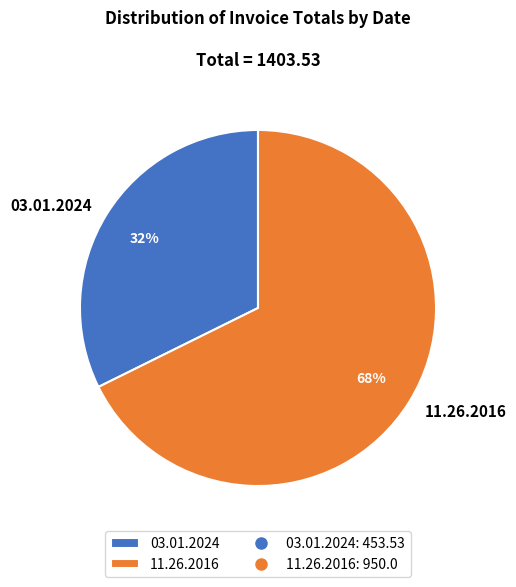

Do 11.26.2016 and 03.01.2024 together represent more than half of the pie?

Yes